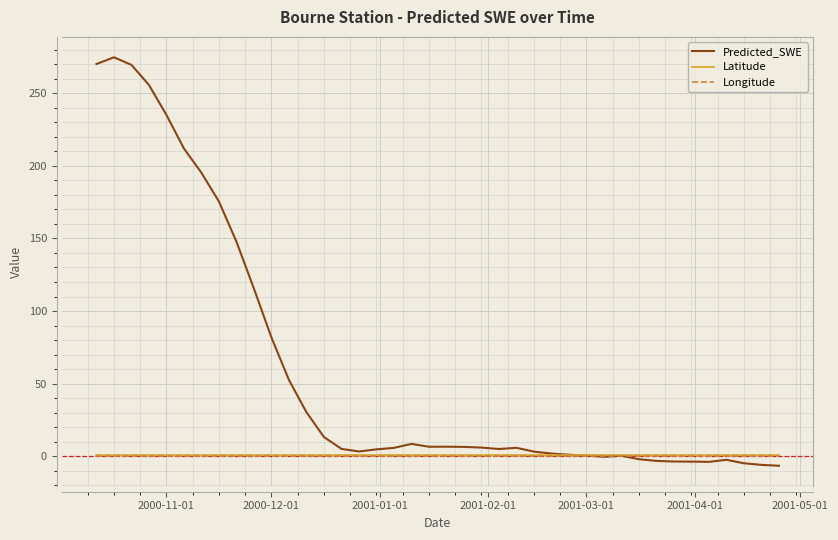

What is the maximum value for Predicted_SWE?

274.7